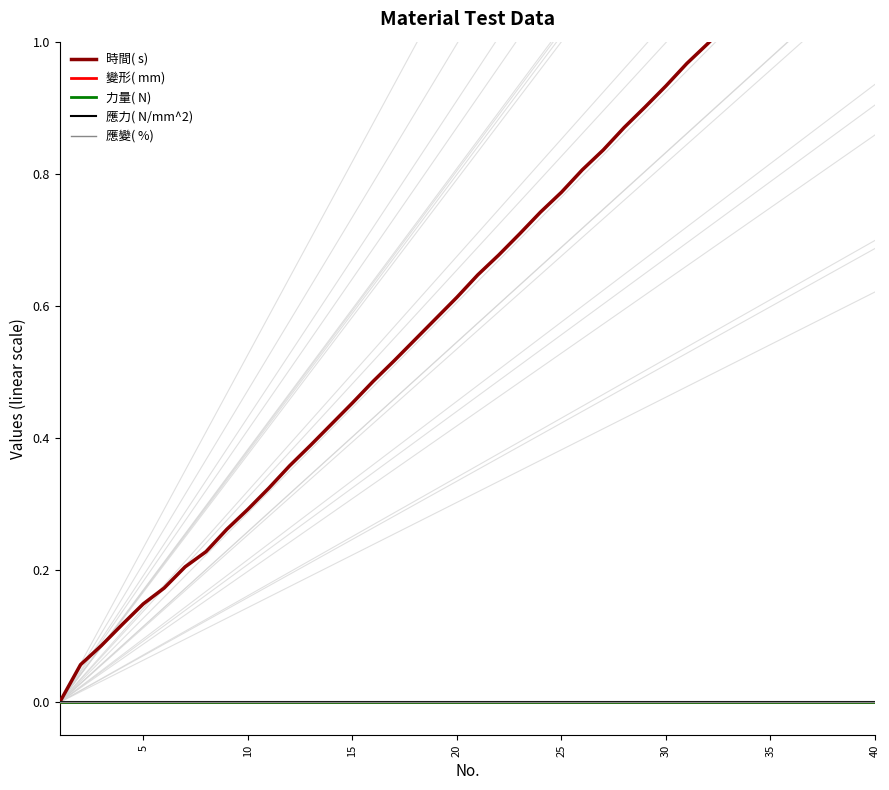

Which series has the widest spread of values?

時間( s)